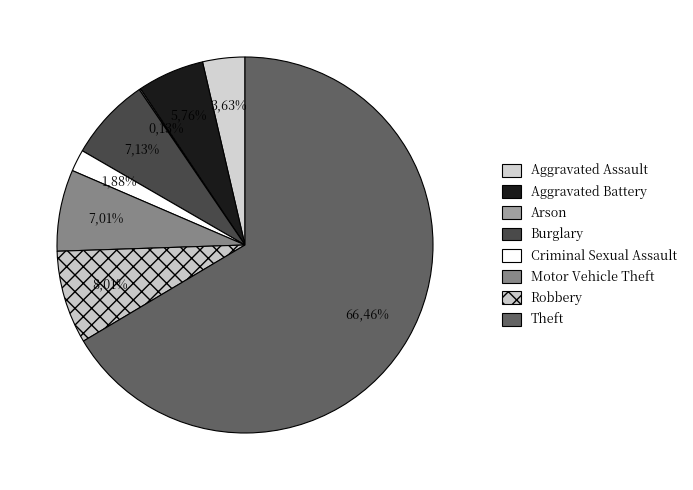

True or false: Aggravated Assault accounts for 4% of the total.

True